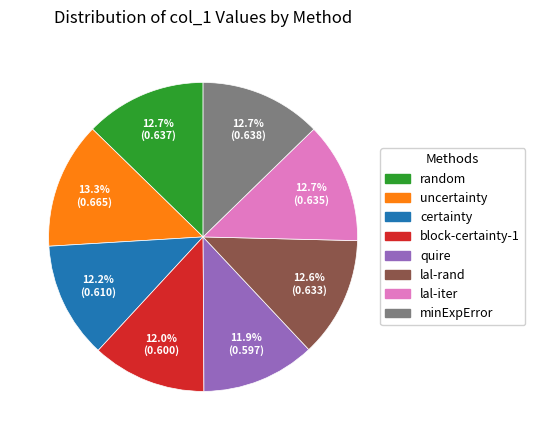

To the nearest percent, what is the combined percentage of block-certainty-1 and lal-iter?

25%